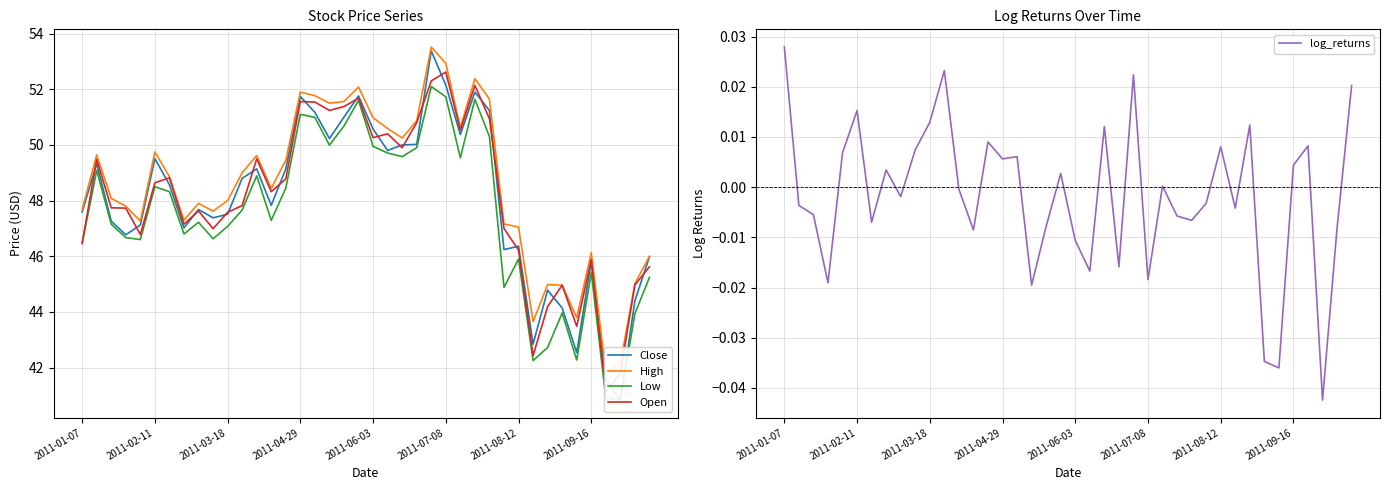

Which category has the highest value in the log_returns series?

2011-01-07